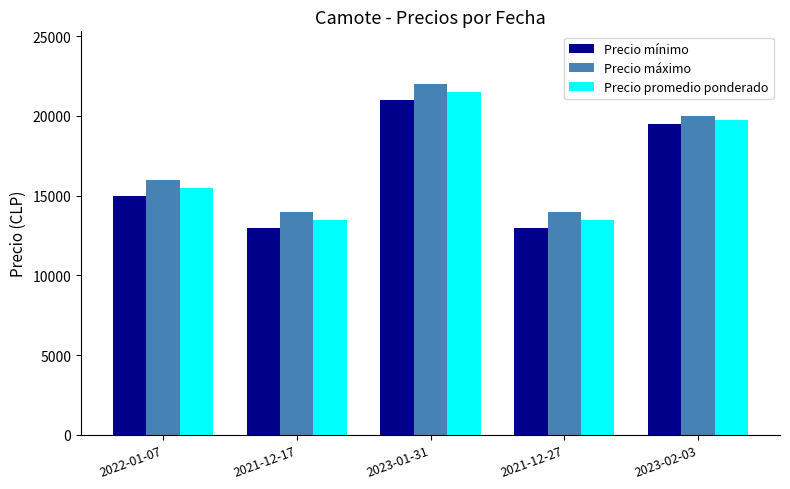

What is the sum of the Precio mínimo values at 2023-01-31 and 2022-01-07?

36000